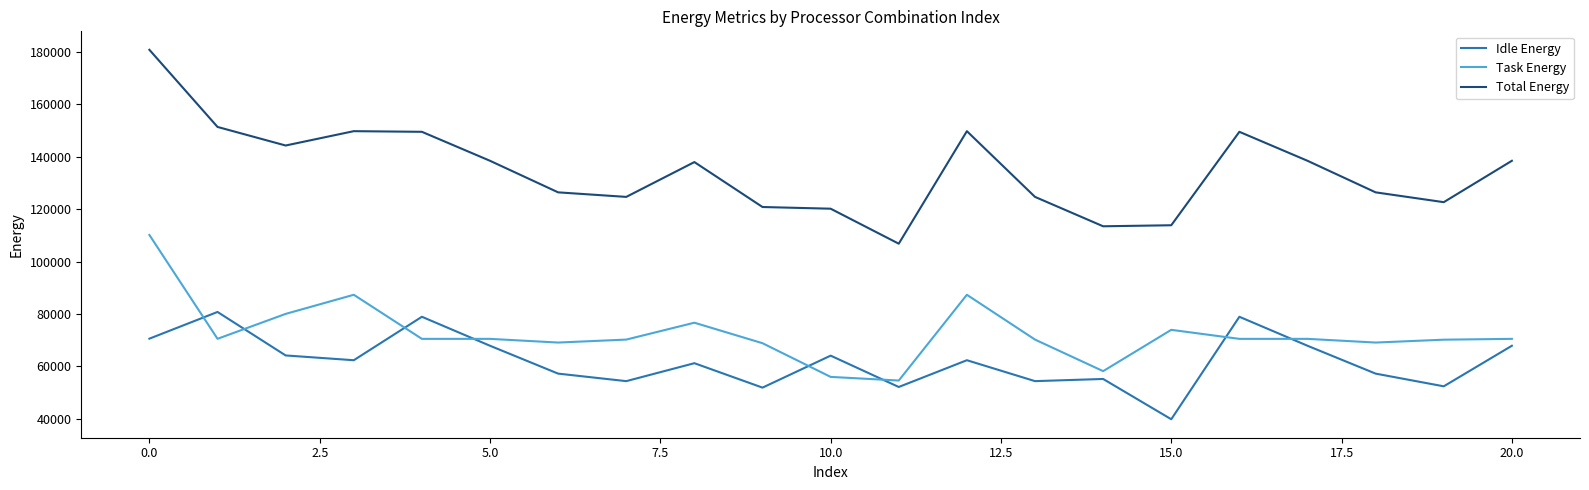

Which series has the largest total across all categories?

Total Energy